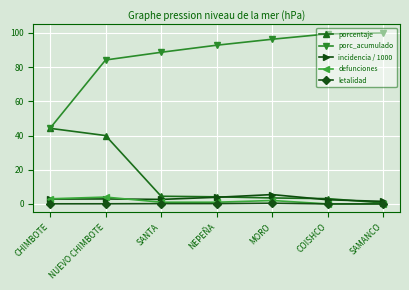

How many lines are shown in the chart?

5